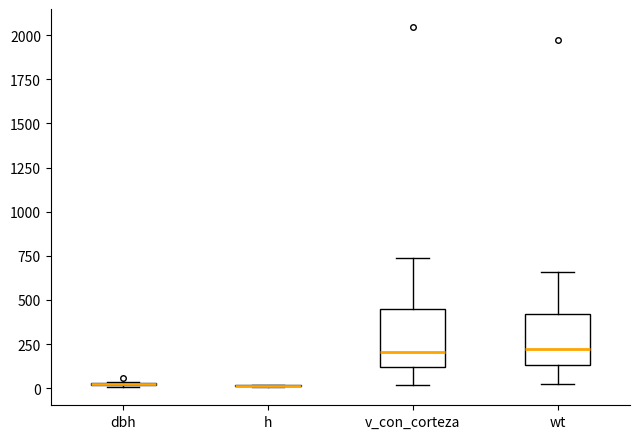

Reading left to right, read every box against the y-axis: the position of its median line, the range the box covers, and the ends of its whiskers. The values are not printed on the chart, so give them approximately, as read against the axis.

dbh: box collapsed to a line at 0, whiskers 0 to 50
h: box collapsed to a line at 0, whiskers 0 to 0
v_con_corteza: median 200, box 100 to 450, whiskers 0 to 750
wt: median 200, box 150 to 400, whiskers 0 to 650